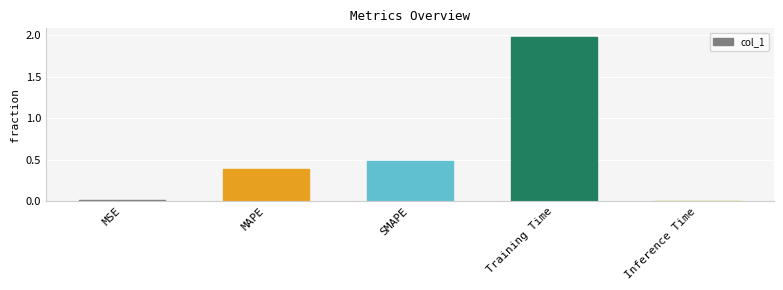

Is it true that the value at Training Time is 2.0?

True